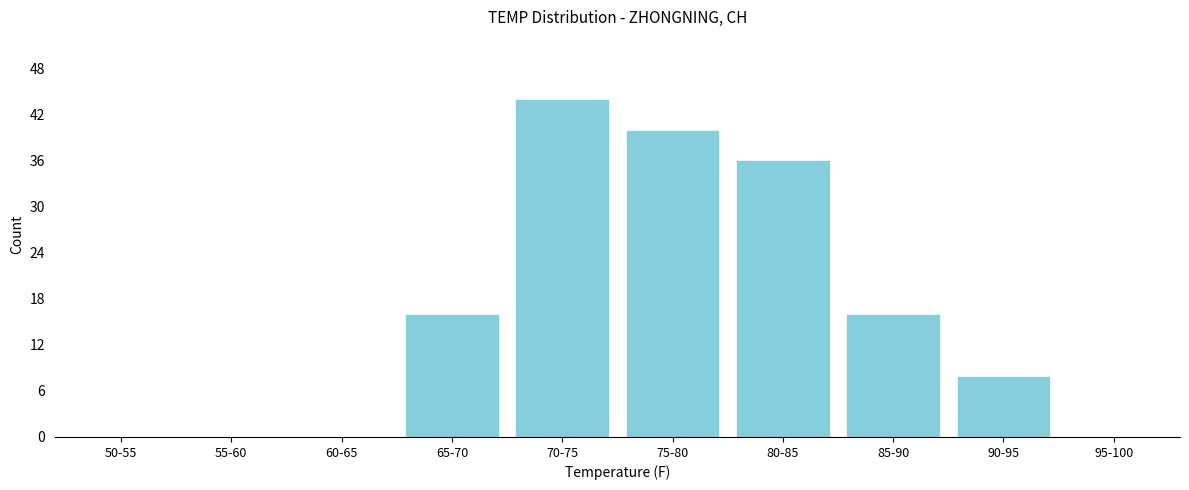

Reading left to right, what are all the values shown in this chart?

50-55=0	55-60=0	60-65=0	65-70=16	70-75=44	75-80=40	80-85=36	85-90=16	90-95=8	95-100=0